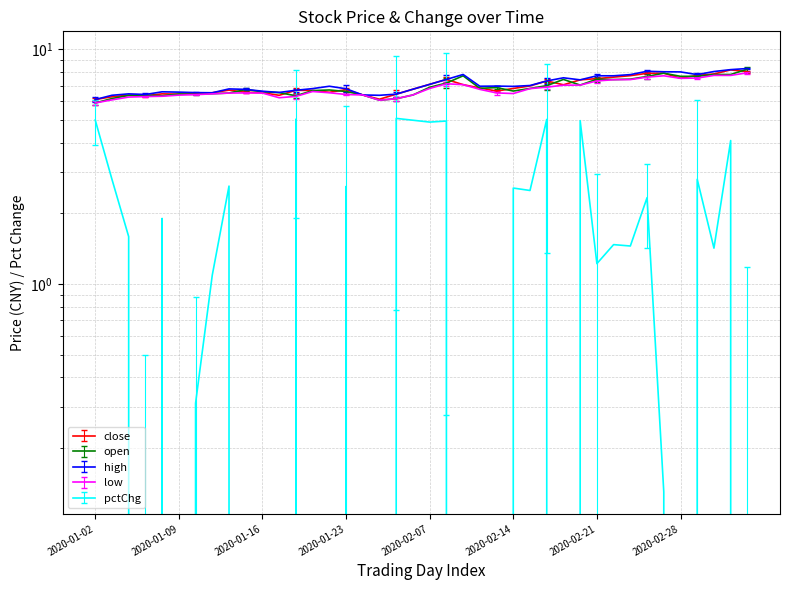

What is the difference between the maximum and second lowest values in the high series?

1.9